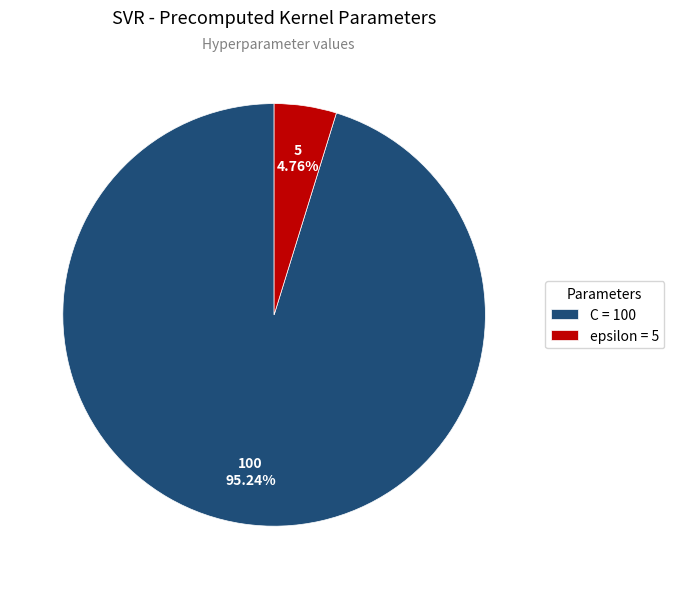

How many slices are in this pie chart?

2